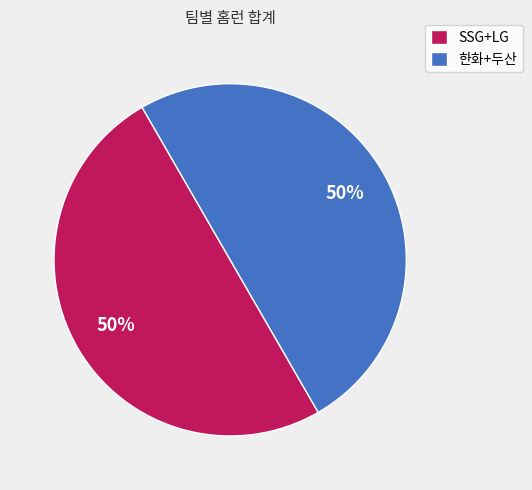

What is the ratio of the value at SSG+LG to the value at 한화+두산?

1.0